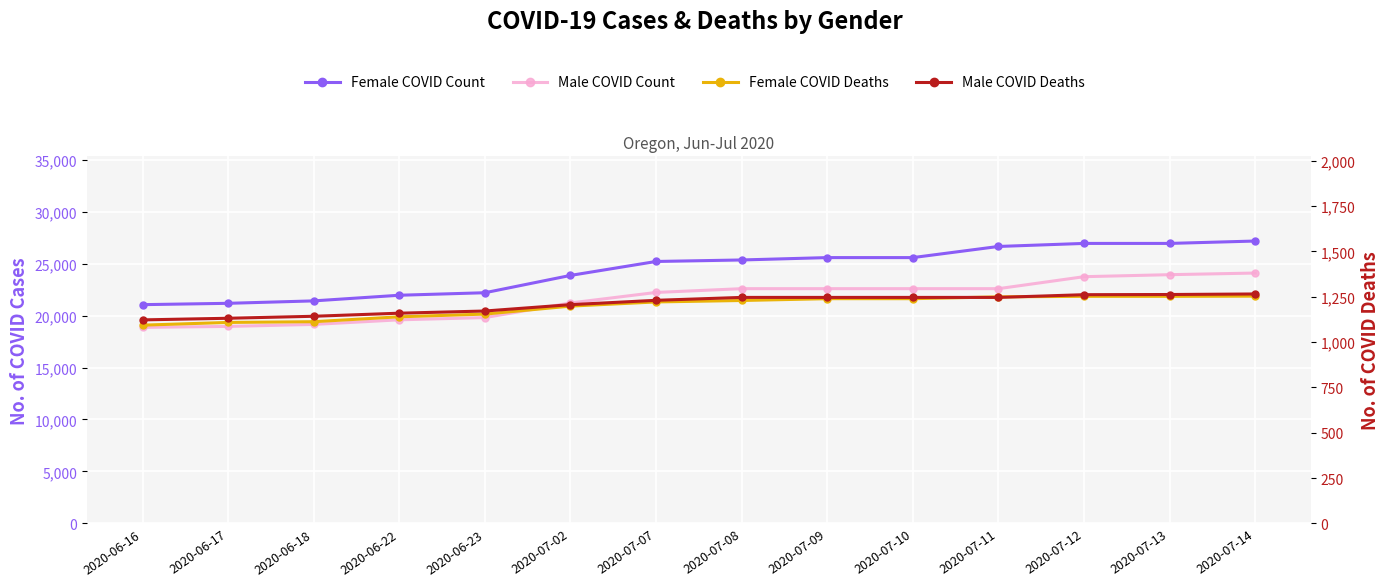

Reading left to right, transcribe all the data shown in this chart.

Female COVID Count: 2020-06-16=21056	2020-06-17=21185	2020-06-18=21419	2020-06-22=21962	2020-06-23=22204	2020-07-02=23871	2020-07-07=25214	2020-07-08=25359	2020-07-09=25587	2020-07-10=25587	2020-07-11=26659	2020-07-12=26952	2020-07-13=26952	2020-07-14=27182
Male COVID Count: 2020-06-16=18868	2020-06-17=18962	2020-06-18=19153	2020-06-22=19596	2020-06-23=19812	2020-07-02=21220	2020-07-07=22231	2020-07-08=22595	2020-07-09=22595	2020-07-10=22595	2020-07-11=22595	2020-07-12=23749	2020-07-13=23942	2020-07-14=24100
Female COVID Deaths: 2020-06-16=1093	2020-06-17=1108	2020-06-18=1112	2020-06-22=1139	2020-06-23=1154	2020-07-02=1198	2020-07-07=1221	2020-07-08=1229	2020-07-09=1239	2020-07-10=1239	2020-07-11=1249	2020-07-12=1252	2020-07-13=1252	2020-07-14=1253
Male COVID Deaths: 2020-06-16=1122	2020-06-17=1131	2020-06-18=1142	2020-06-22=1159	2020-06-23=1171	2020-07-02=1206	2020-07-07=1230	2020-07-08=1246	2020-07-09=1246	2020-07-10=1246	2020-07-11=1246	2020-07-12=1261	2020-07-13=1262	2020-07-14=1265